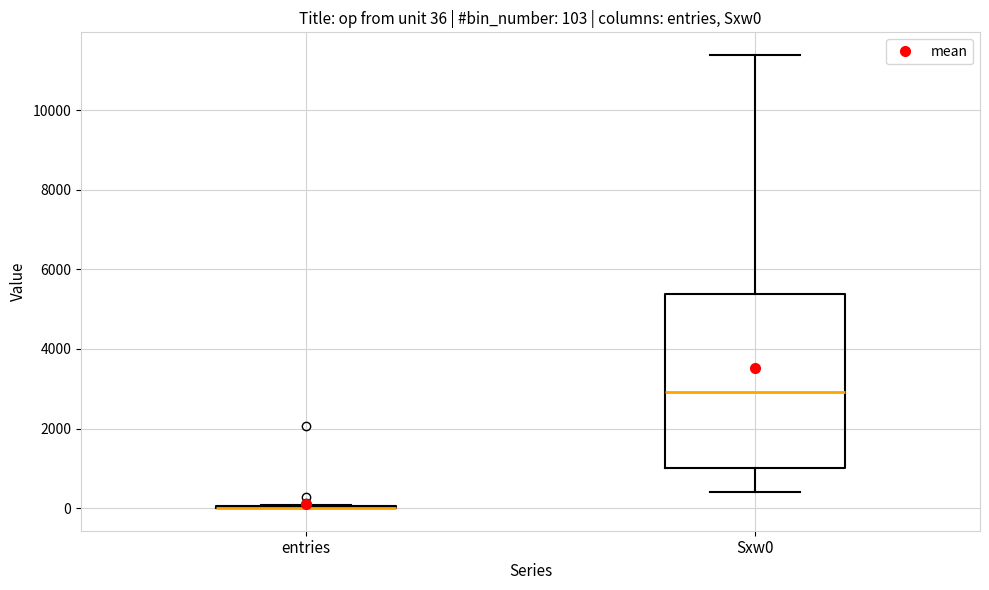

Which box is the tallest, from its lower edge to its upper edge?

Sxw0